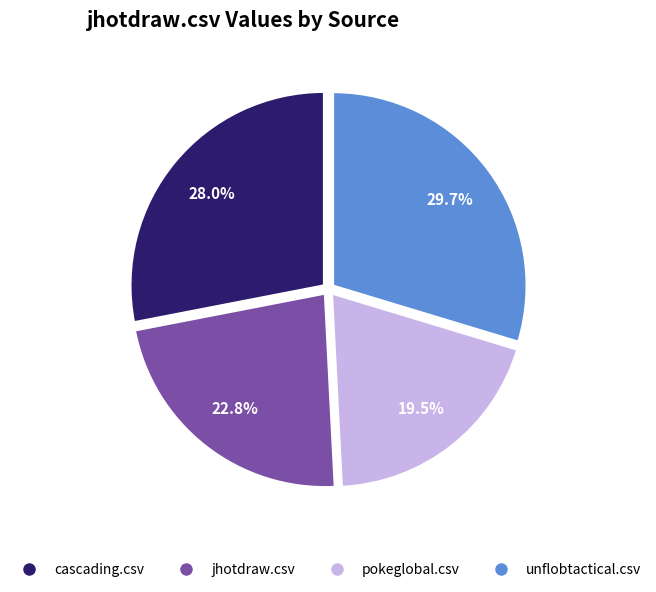

To the nearest percent, what is the average slice percentage?

25%